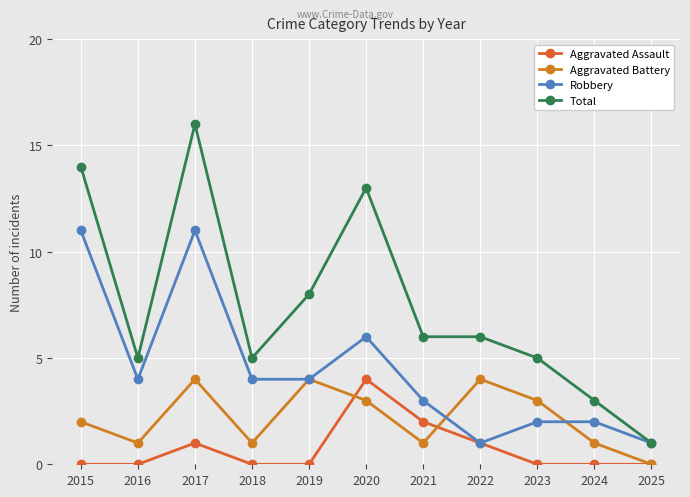

Is it true that Robbery equals 11 at 2017?

True